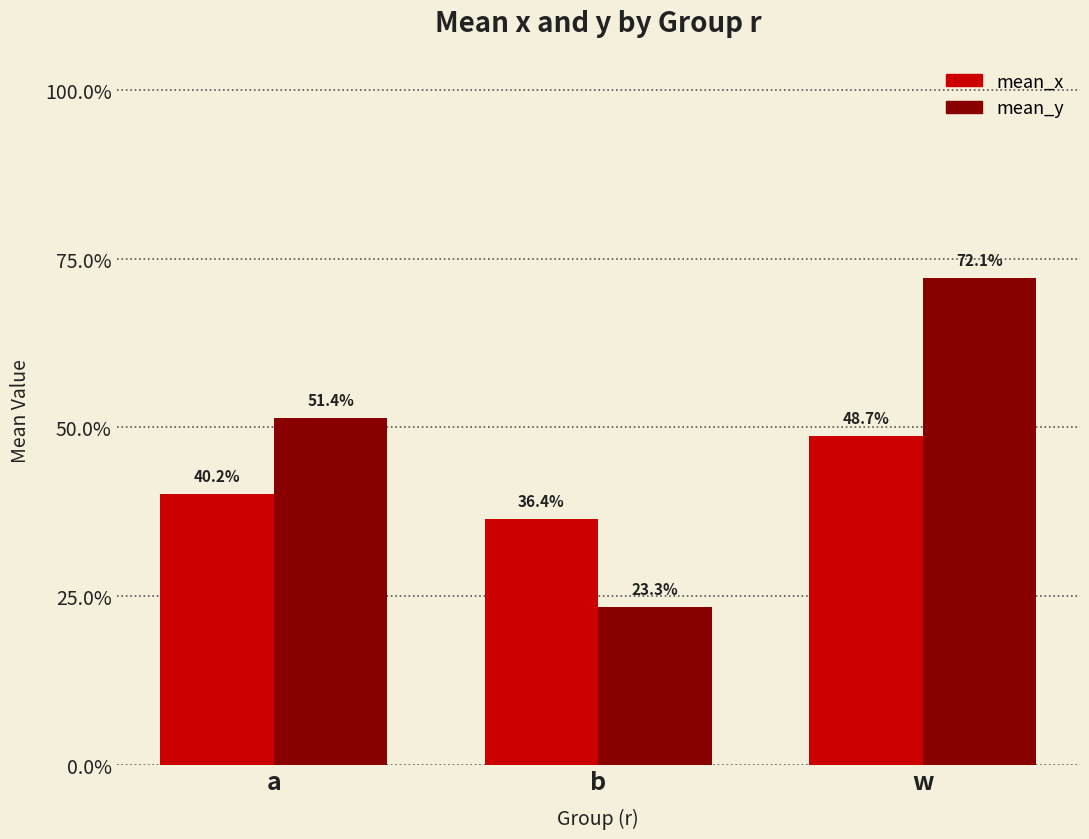

True or false: mean_y has a value of 0.7 at w.

True